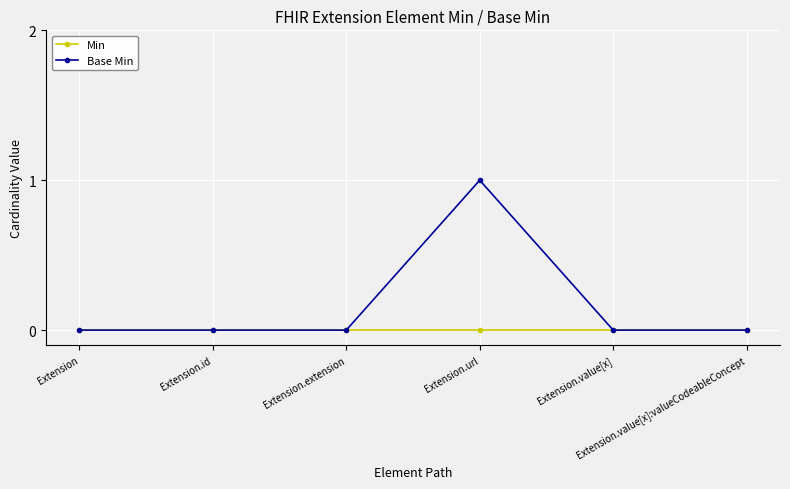

How many lines are shown in the chart?

2